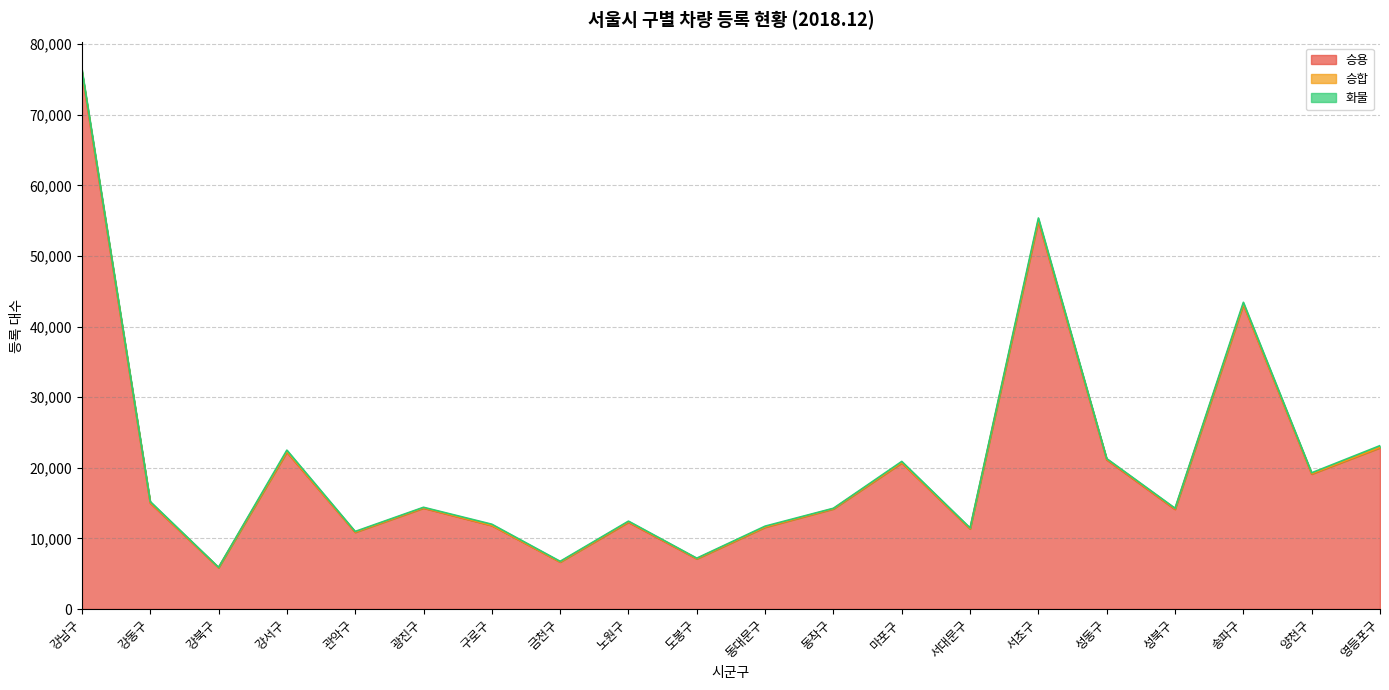

What is the label of the 11th point from the left?

동대문구